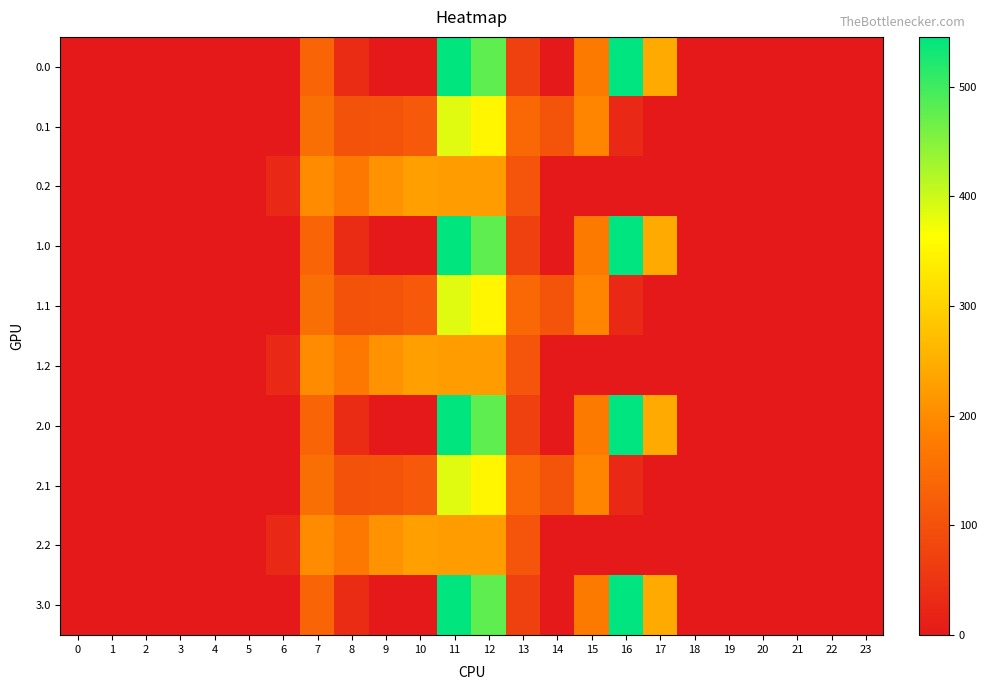

At 23, list the series in order from largest to smallest.

row_0, row_1, row_2, row_3, row_4, row_5, row_6, row_7, row_8, row_9